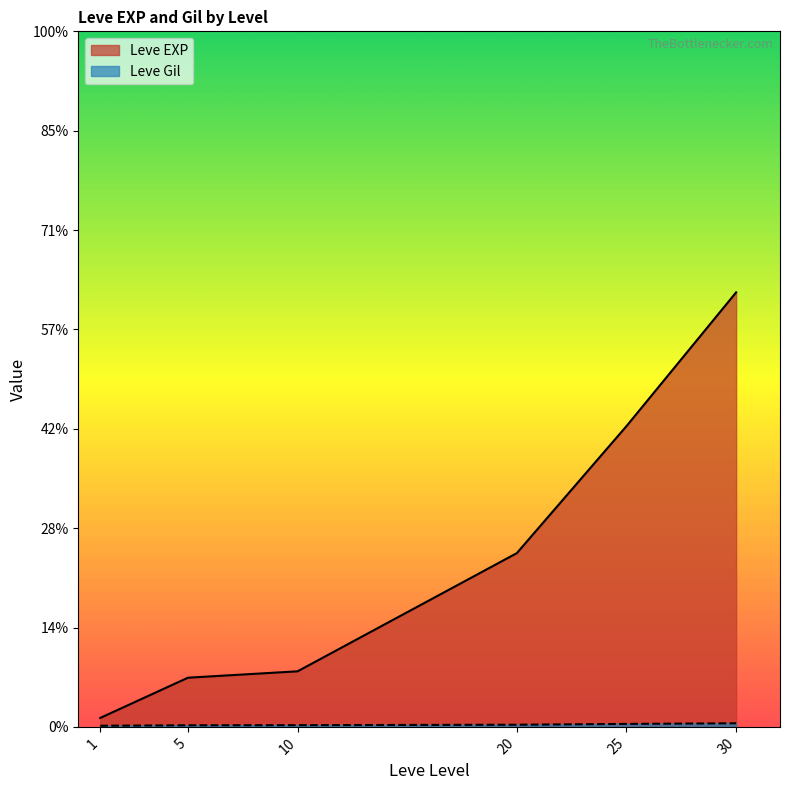

What is the difference between the maximum and minimum values in the Leve EXP series?

42833.3